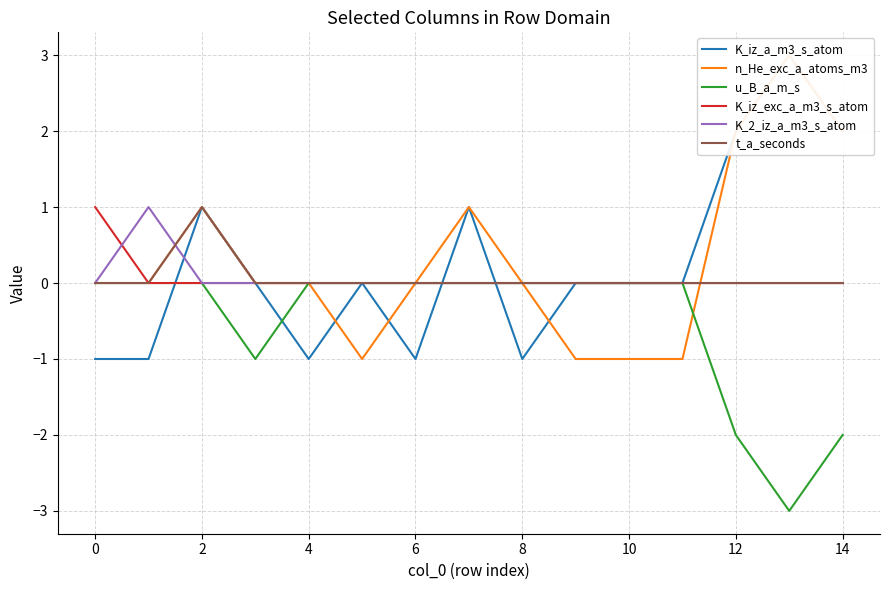

True or false: K_iz_exc_a_m3_s_atom has a value of 0 at 10.

True